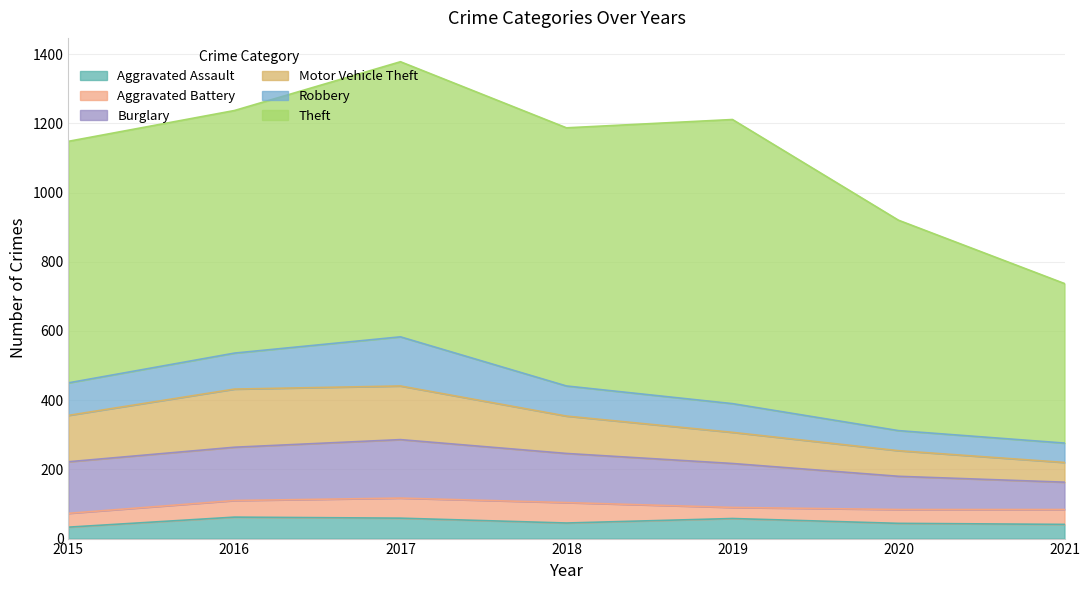

Is it true that Aggravated Assault equals 12 at 2019?

False